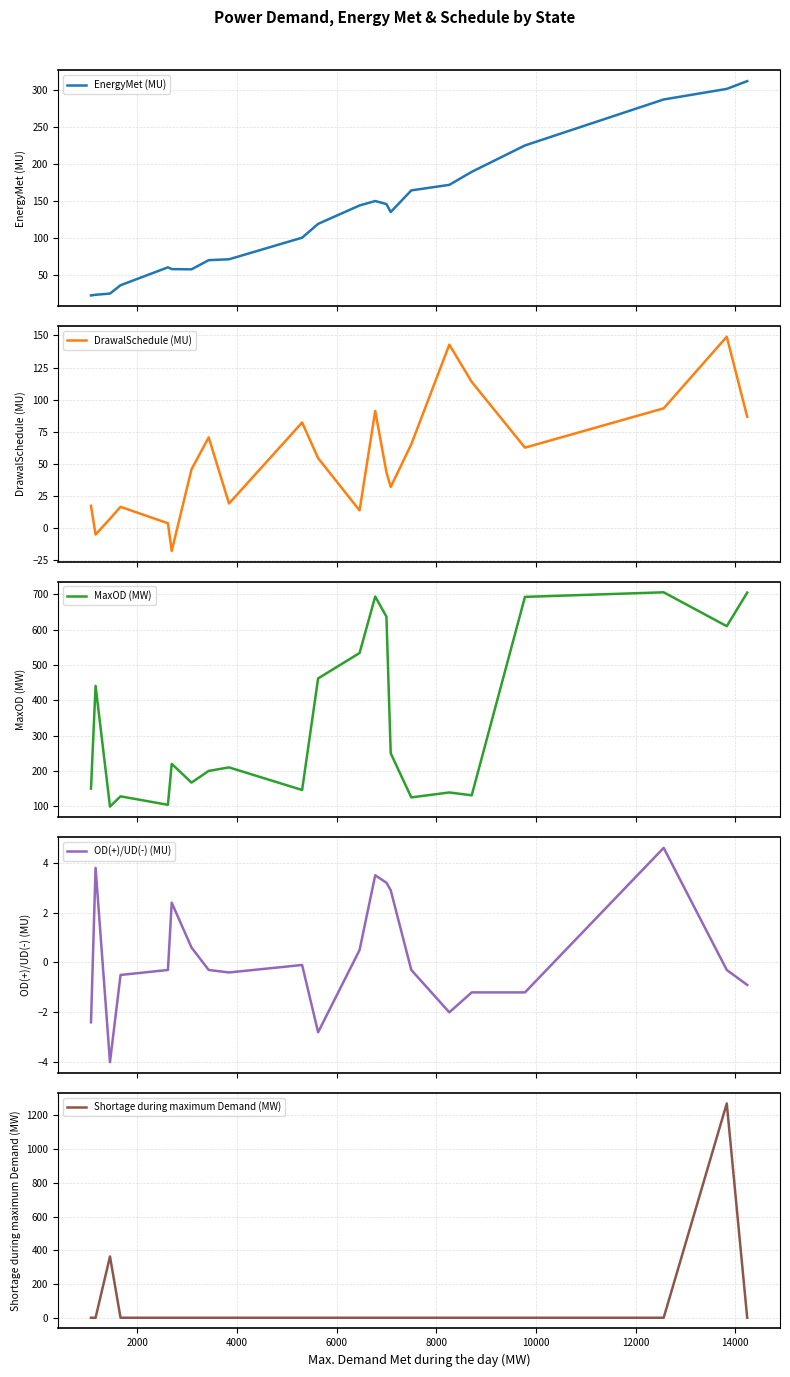

What is the highest value of the DrawalSchedule (MU) series?

149.0